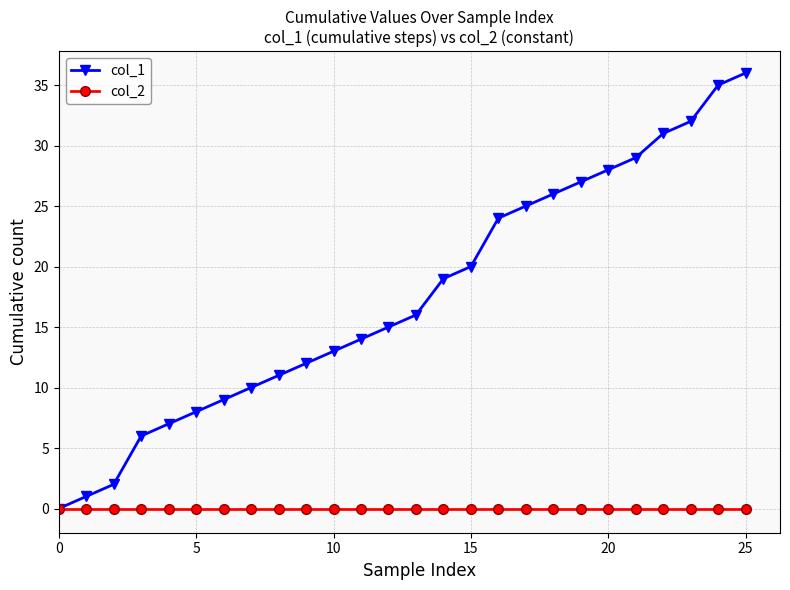

Which series has the widest spread of values?

col_1